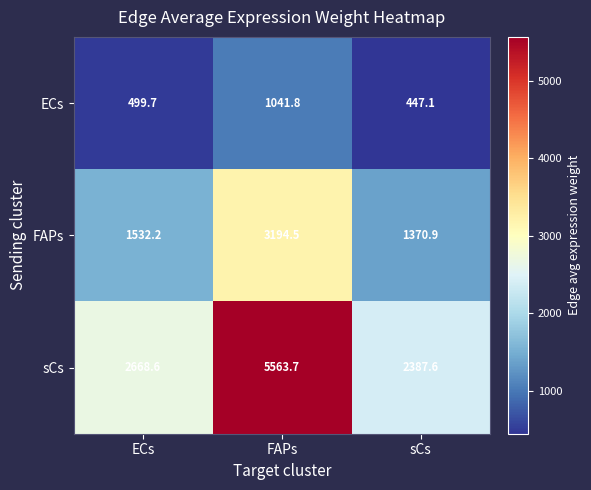

Which series has the largest total across all categories?

sCs